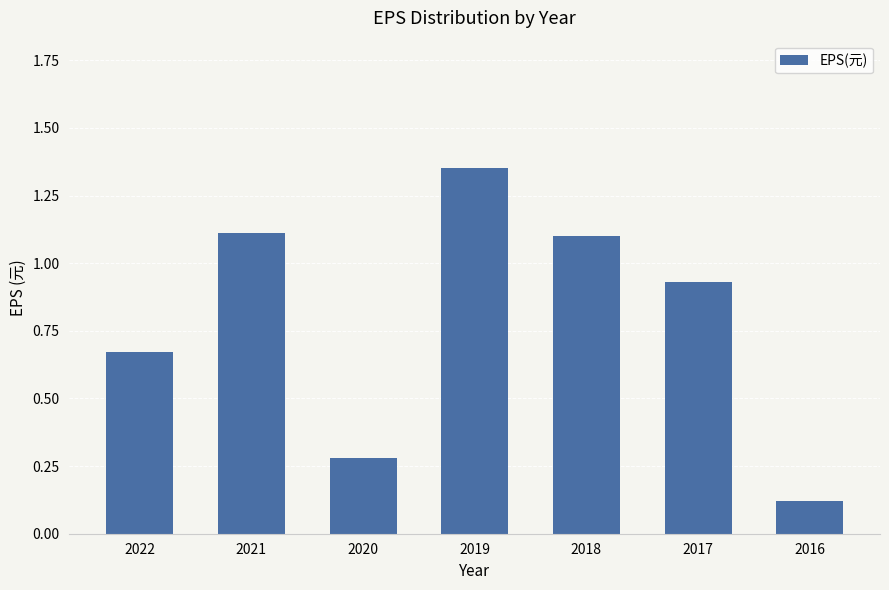

What is the difference between the maximum and second lowest values?

1.1